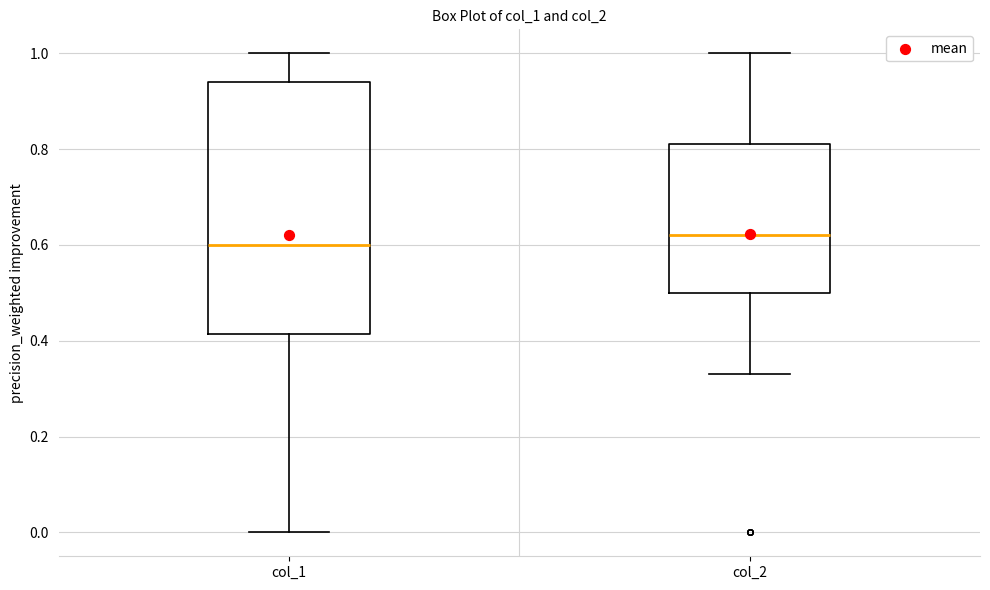

Where does the lower whisker of the box for col_2 end on the y-axis? The values are not printed on the chart, so give them approximately, as read against the axis.

0.34